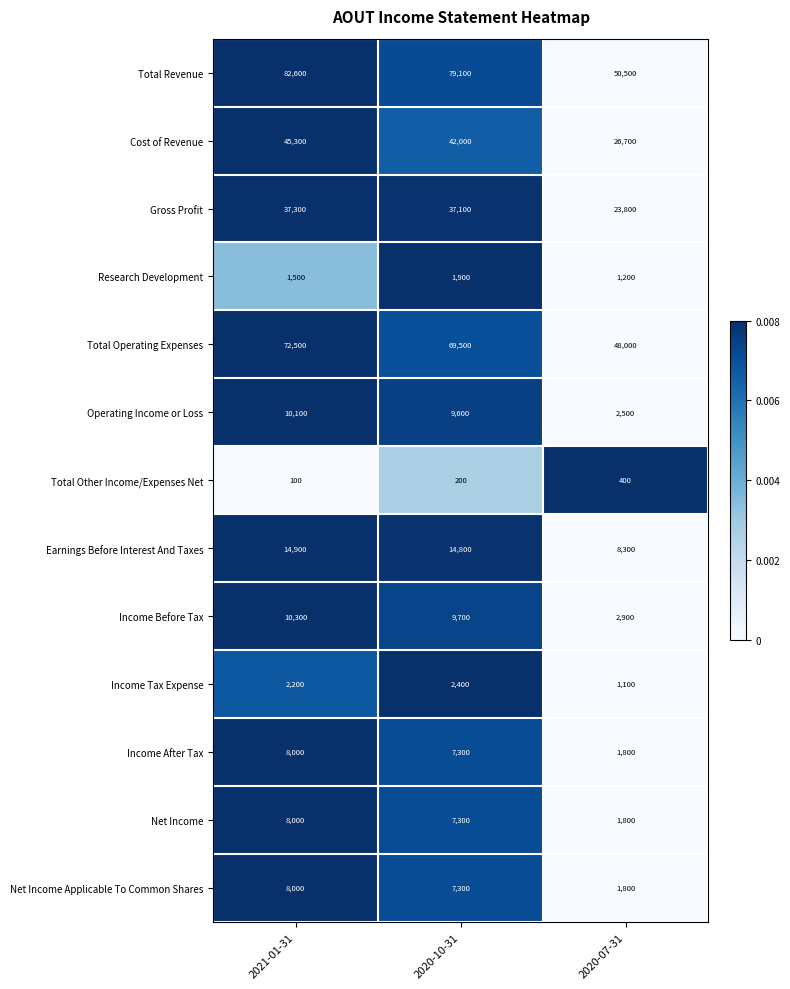

At which category is the sum across all series the highest?

2021-01-31